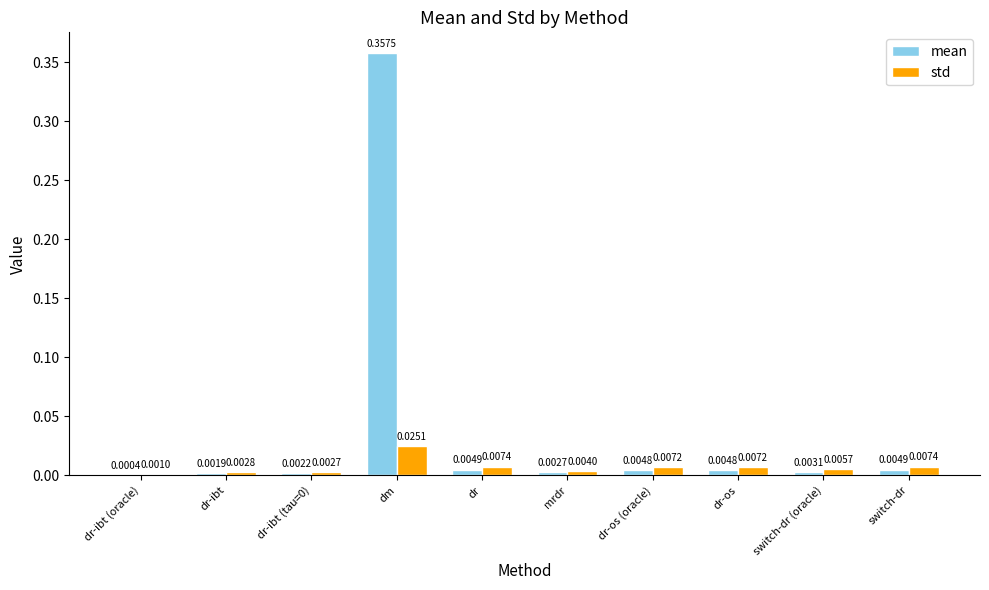

At which label does mean reach its peak?

dm